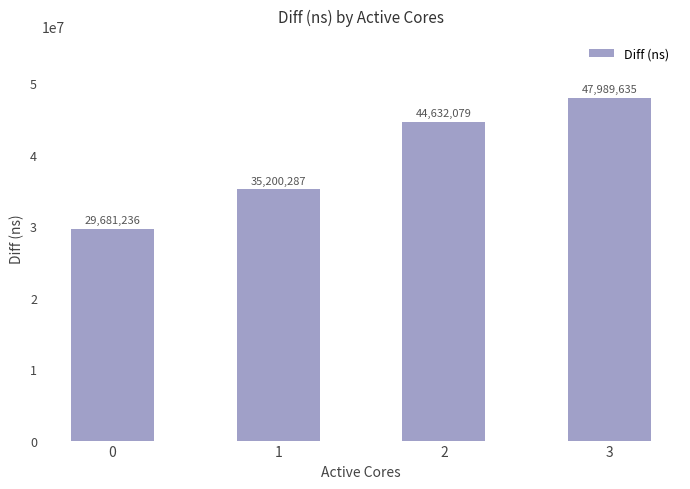

Count the values in the range 35200287 to 47989635.

3